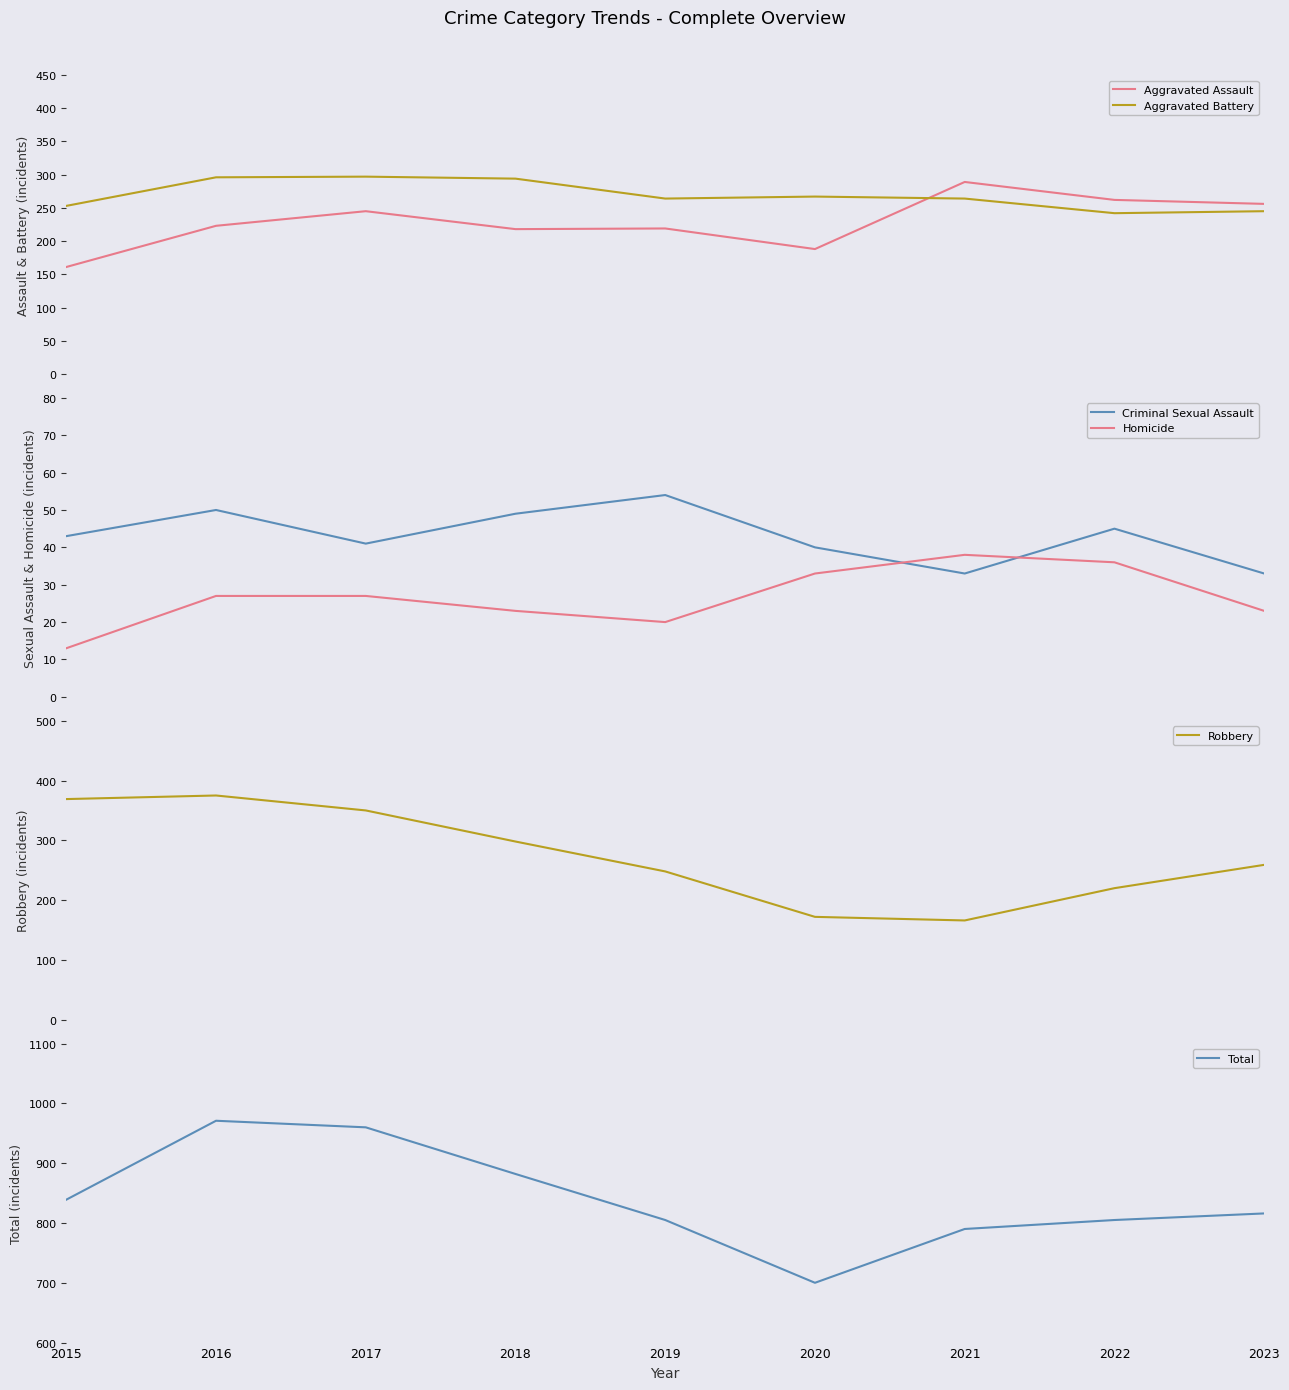

Is the value of Aggravated Battery at 2020 greater than the value of Homicide at 2016?

Yes